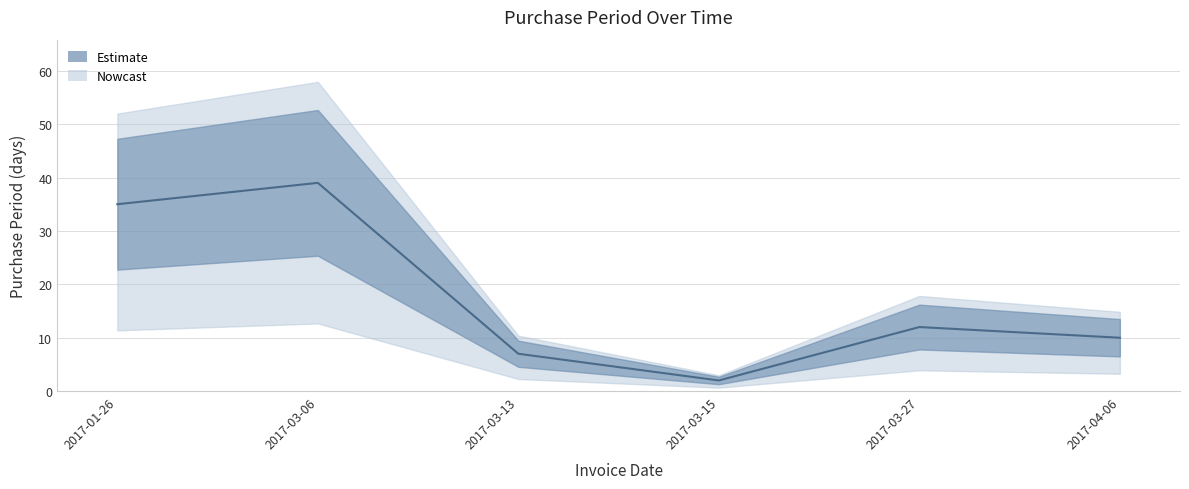

At which category does the data reach its first local peak?

2017-03-06